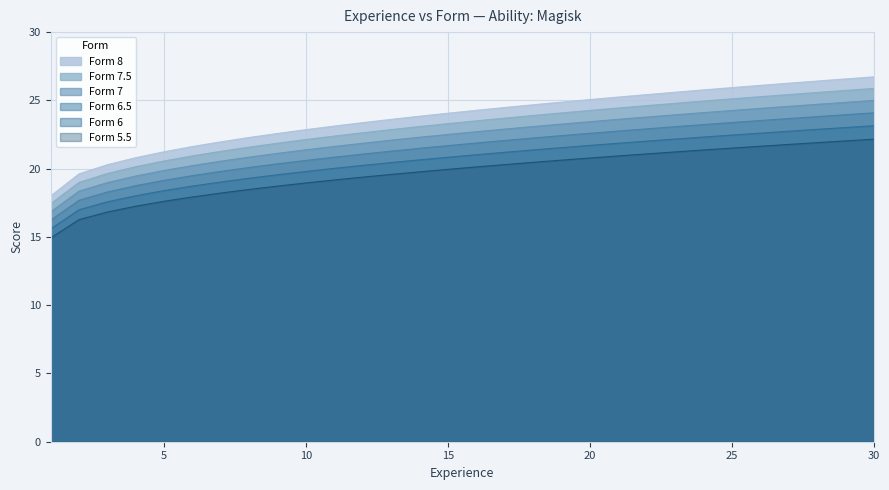

Where is Form 7.5 nearest to the value 21?

6